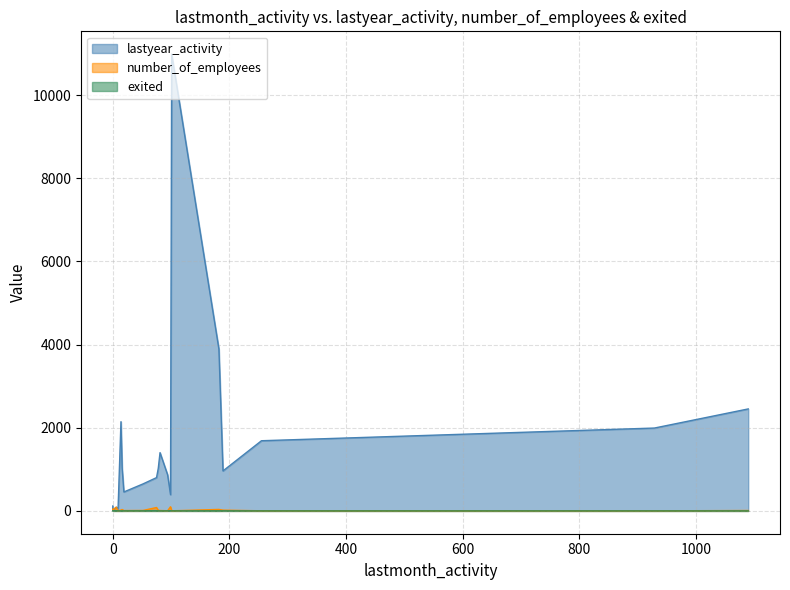

The lastyear_activity series shows 1028 at 52. True or false?

False